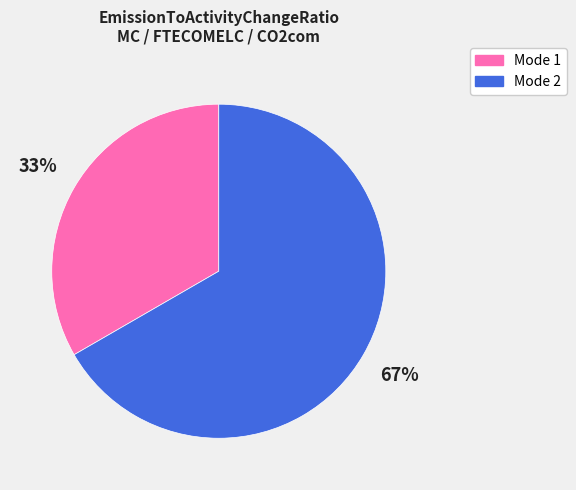

Is there a majority slice in this chart?

Yes